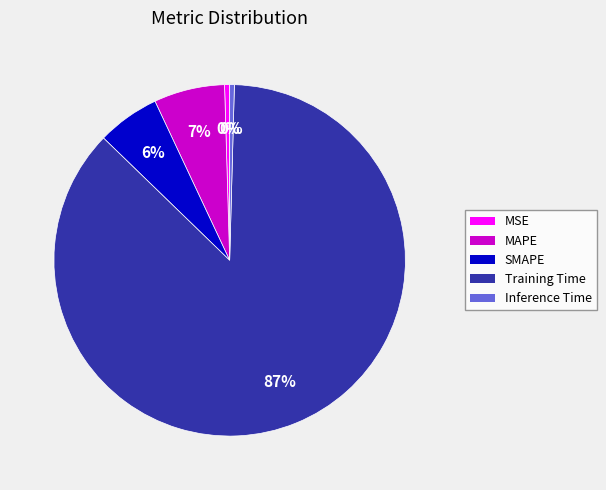

Is the sum of MAPE and MSE greater than half?

No